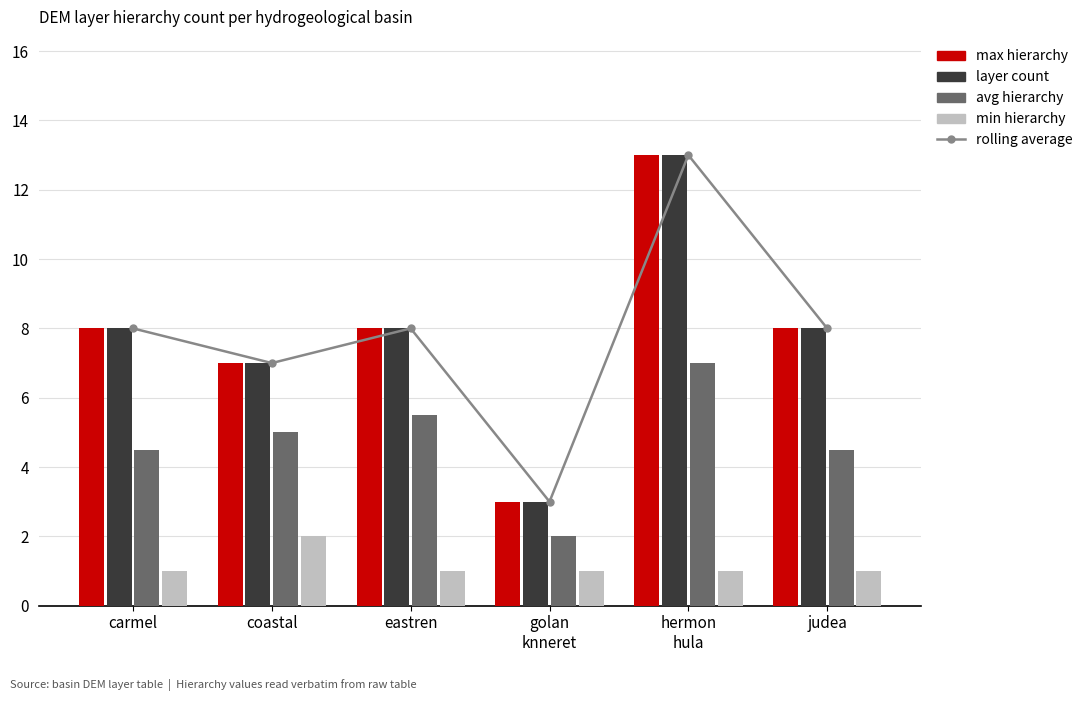

Are the bars grouped side by side (vs. stacked)?

Yes